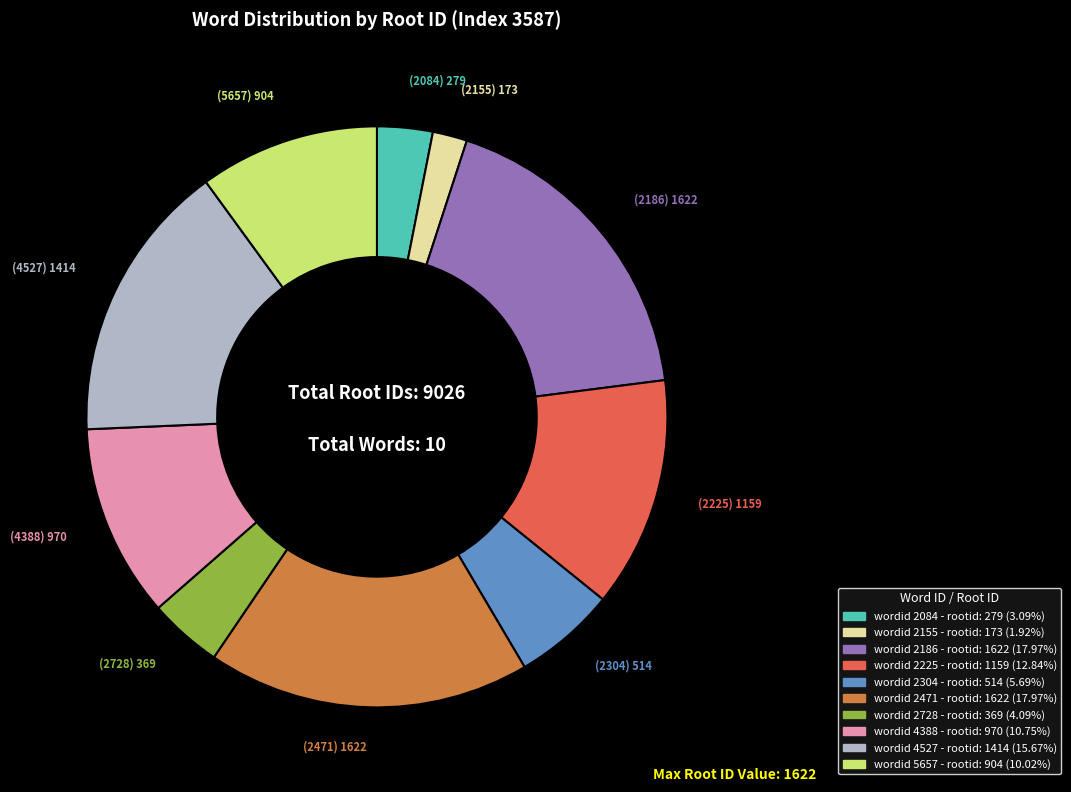

Is there any slice that represents more than half of the pie?

No